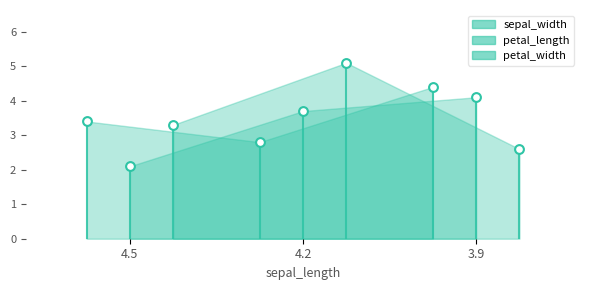

Which series has the largest total across all categories?

petal_width